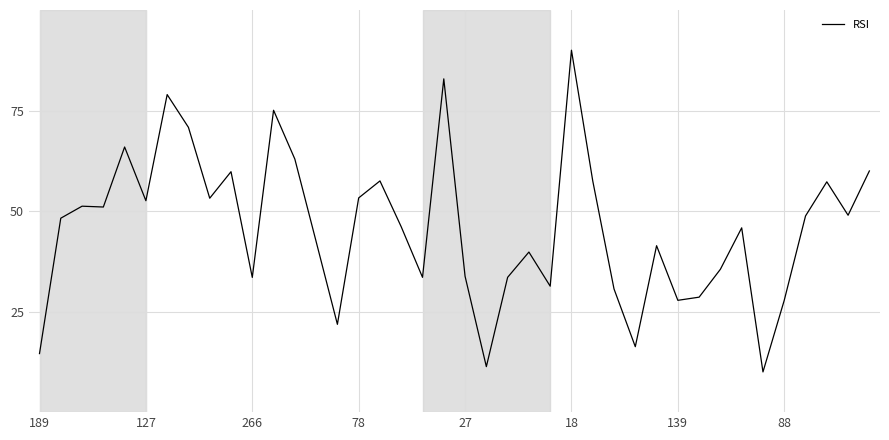

What is the difference between the maximum and minimum values?

80.0